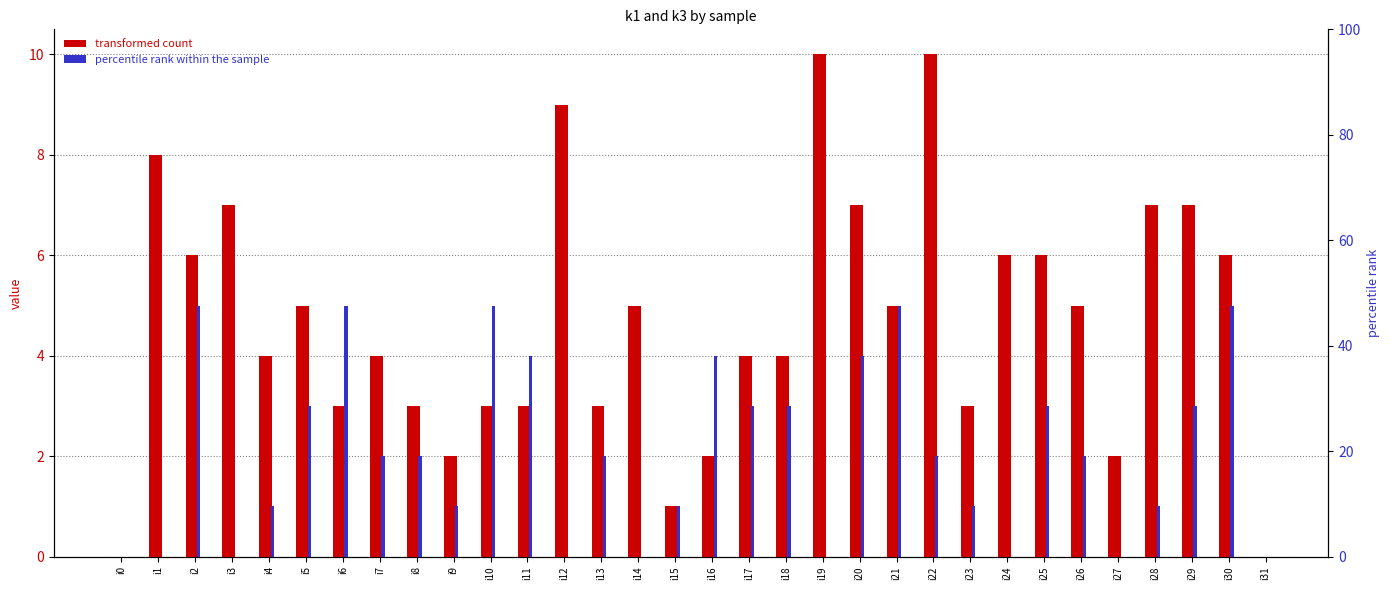

Reading left to right, extract all data points from this chart.

k1: i0=0	i1=8	i2=6	i3=7	i4=4	i5=5	i6=3	i7=4	i8=3	i9=2	i10=3	i11=3	i12=9	i13=3	i14=5	i15=1	i16=2	i17=4	i18=4	i19=10	i20=7	i21=5	i22=10	i23=3	i24=6	i25=6	i26=5	i27=2	i28=7	i29=7	i30=6	i31=0
k3: i0=0	i1=0	i2=5	i3=0	i4=1	i5=3	i6=5	i7=2	i8=2	i9=1	i10=5	i11=4	i12=0	i13=2	i14=0	i15=1	i16=4	i17=3	i18=3	i19=0	i20=4	i21=5	i22=2	i23=1	i24=0	i25=3	i26=2	i27=0	i28=1	i29=3	i30=5	i31=0